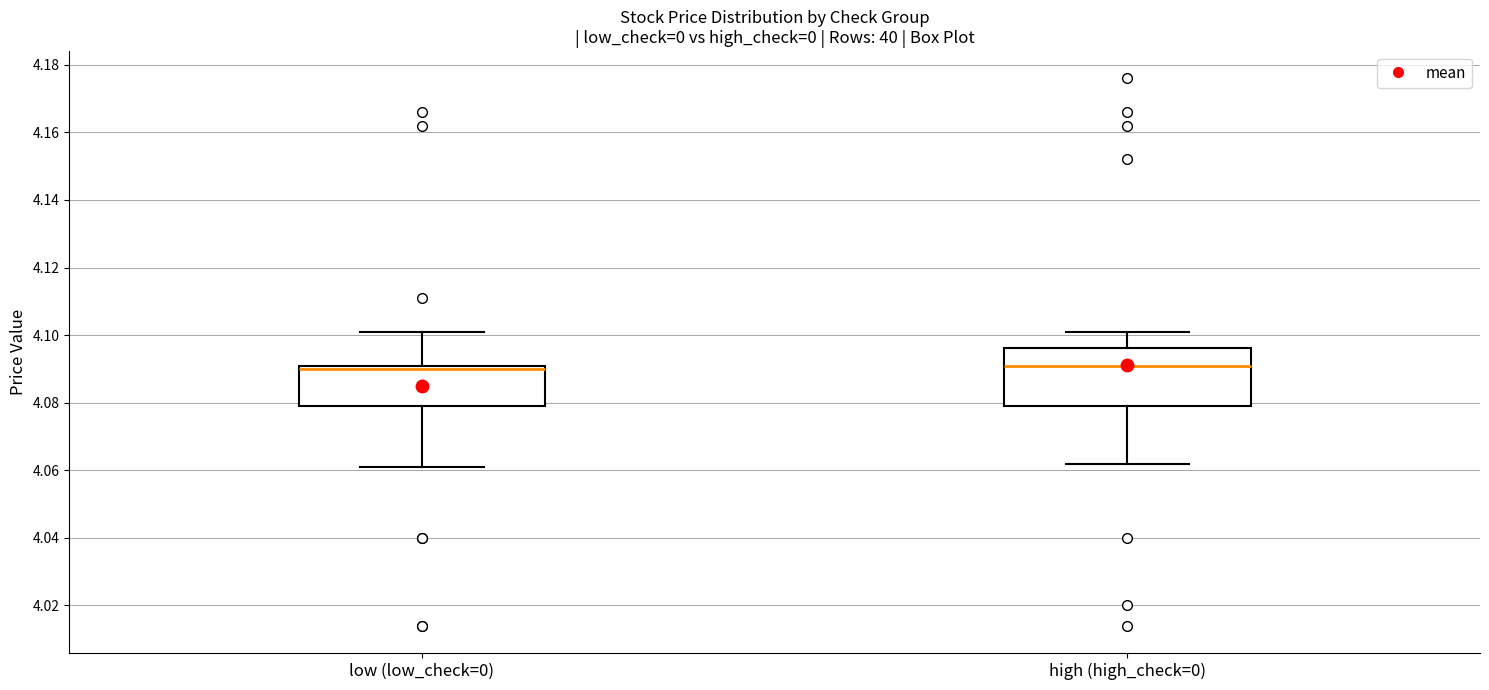

Comparing the boxes themselves (not the whiskers), which one is the tallest?

high (high_check=0)